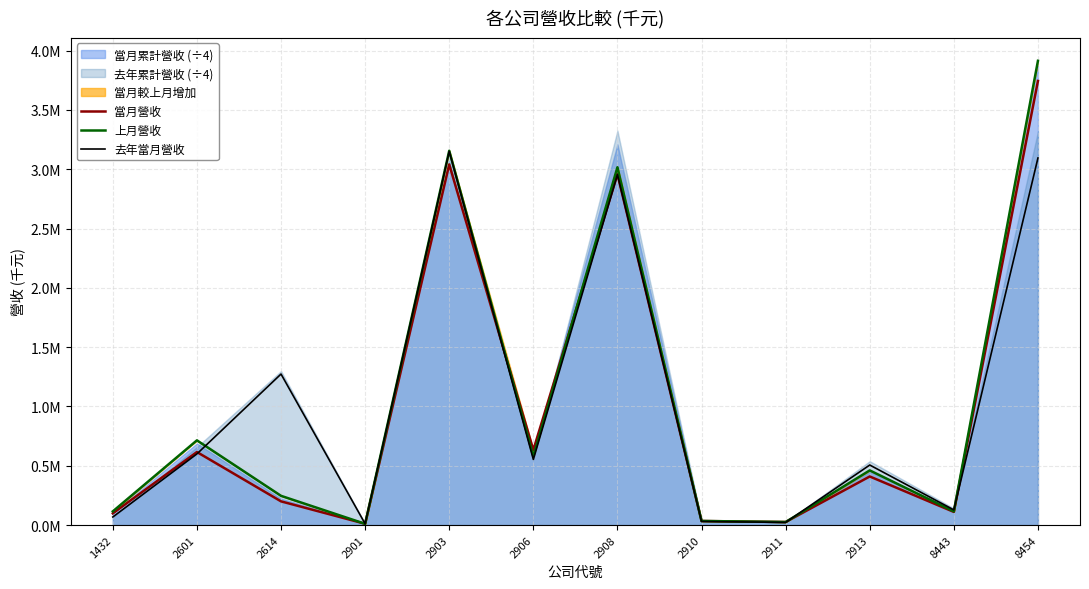

Between 2911 and 2913, which series saw the biggest shift?

去年當月營收